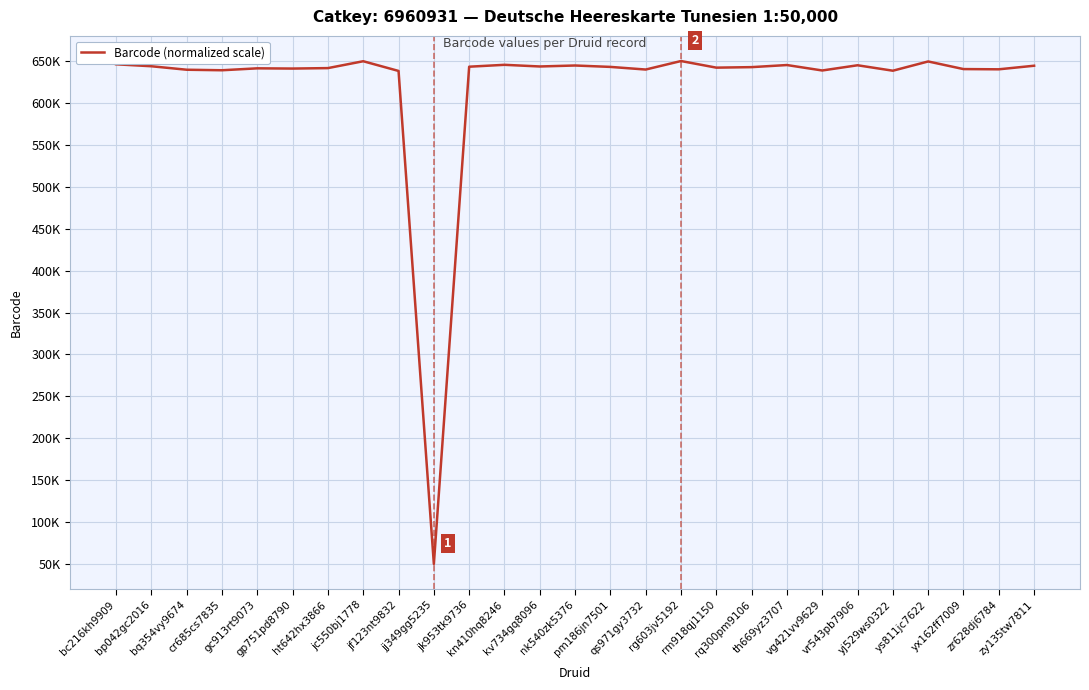

How many interior local peaks (higher than both neighbors) does the data have?

8